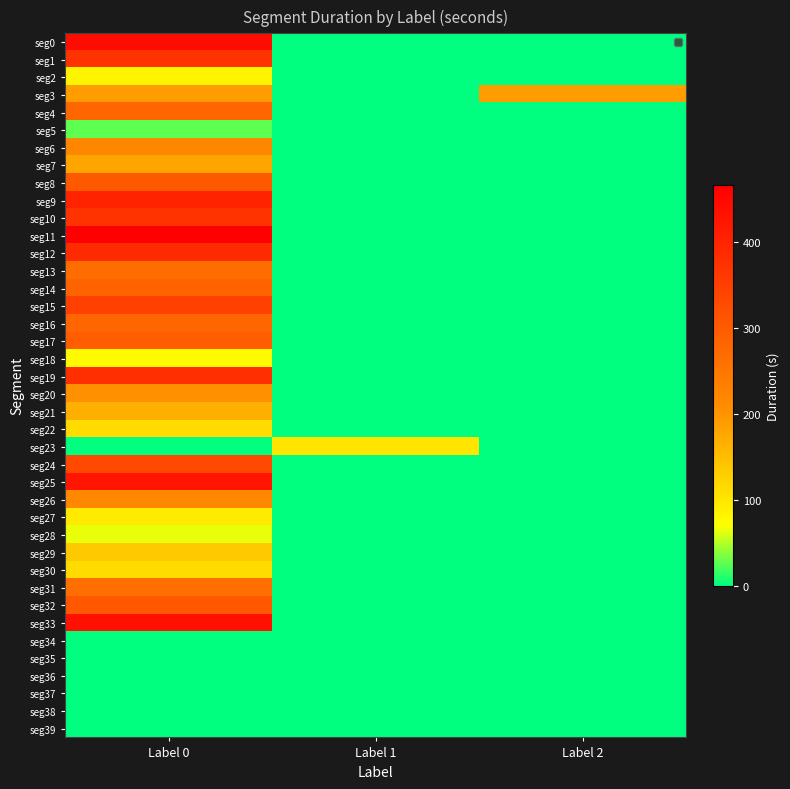

How many distinct data groups are displayed?

40